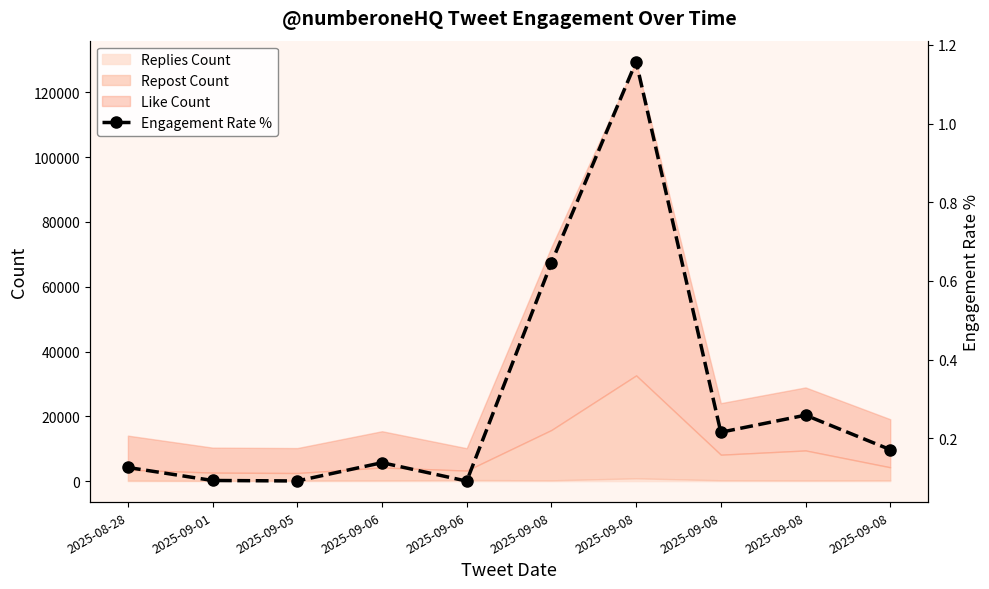

List the labels in order of value, smallest first.

2025-09-06, 2025-09-05, 2025-09-01, 2025-08-28, 2025-09-06, 2025-09-08, 2025-09-08, 2025-09-08, 2025-09-08, 2025-09-08